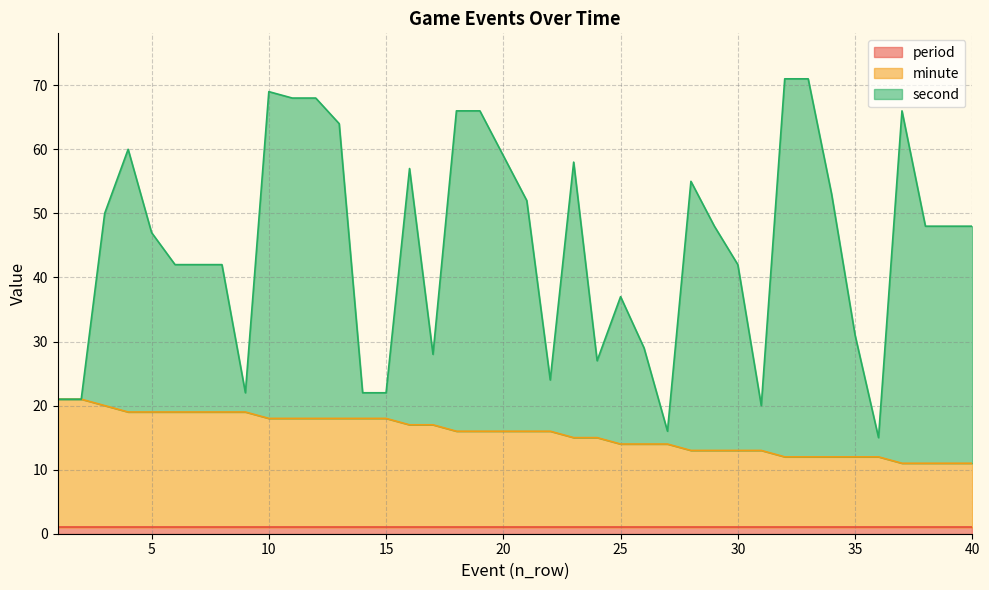

What is the value of the second point at the 14th from the left?

22